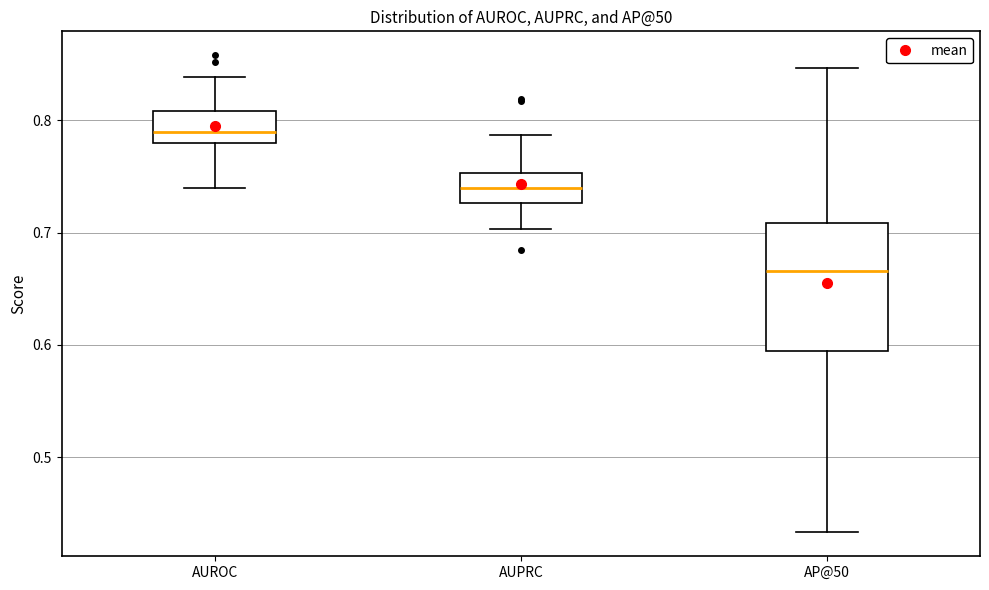

Reading left to right, transcribe this box plot: for each box, give where its median line is, the range the box spans, and where its two whiskers end, as read against the y-axis. The values are not printed on the chart, so give them approximately, as read against the axis.

AUROC: median 0.79, box 0.78 to 0.81, whiskers 0.74 to 0.84
AUPRC: median 0.74, box 0.73 to 0.75, whiskers 0.70 to 0.79
AP@50: median 0.67, box 0.59 to 0.71, whiskers 0.43 to 0.85